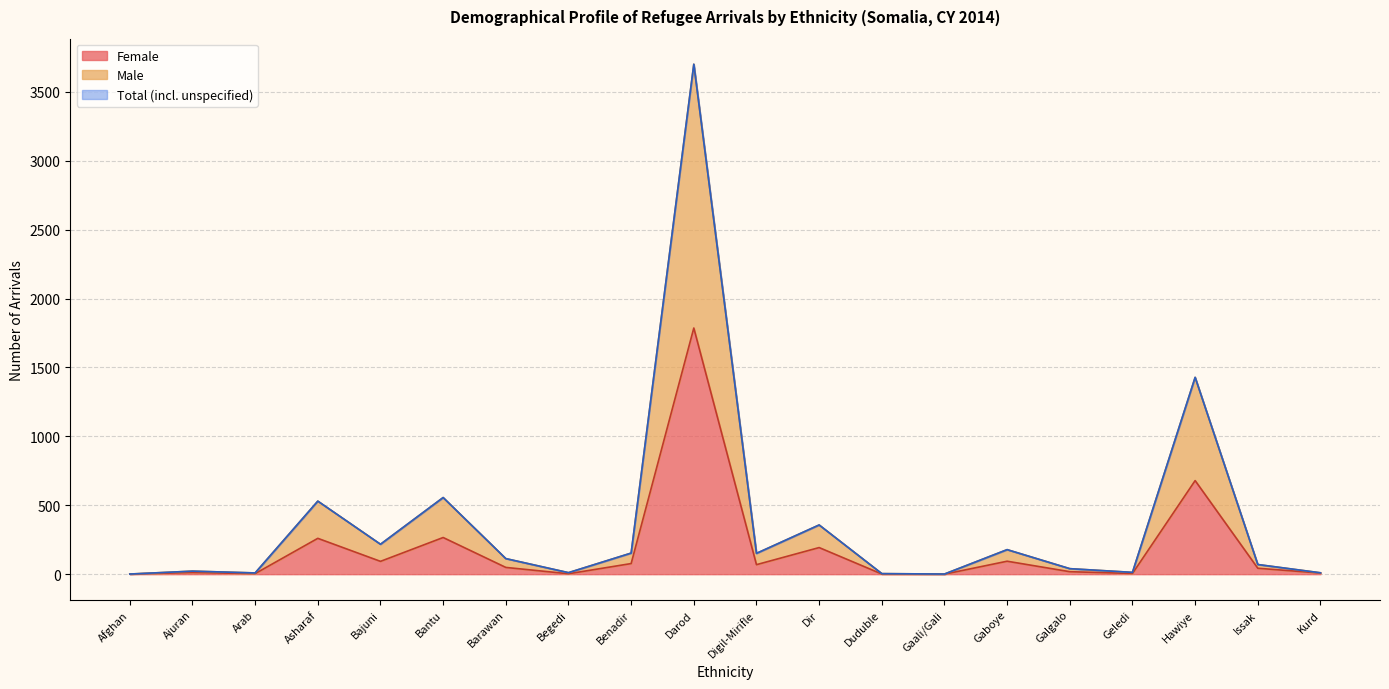

What is the minimum value for Male?

1